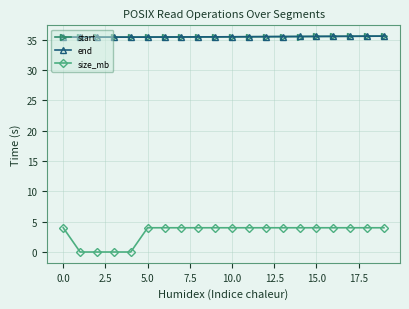

What is the value of the size_mb point at the 7th from the left?

4.0